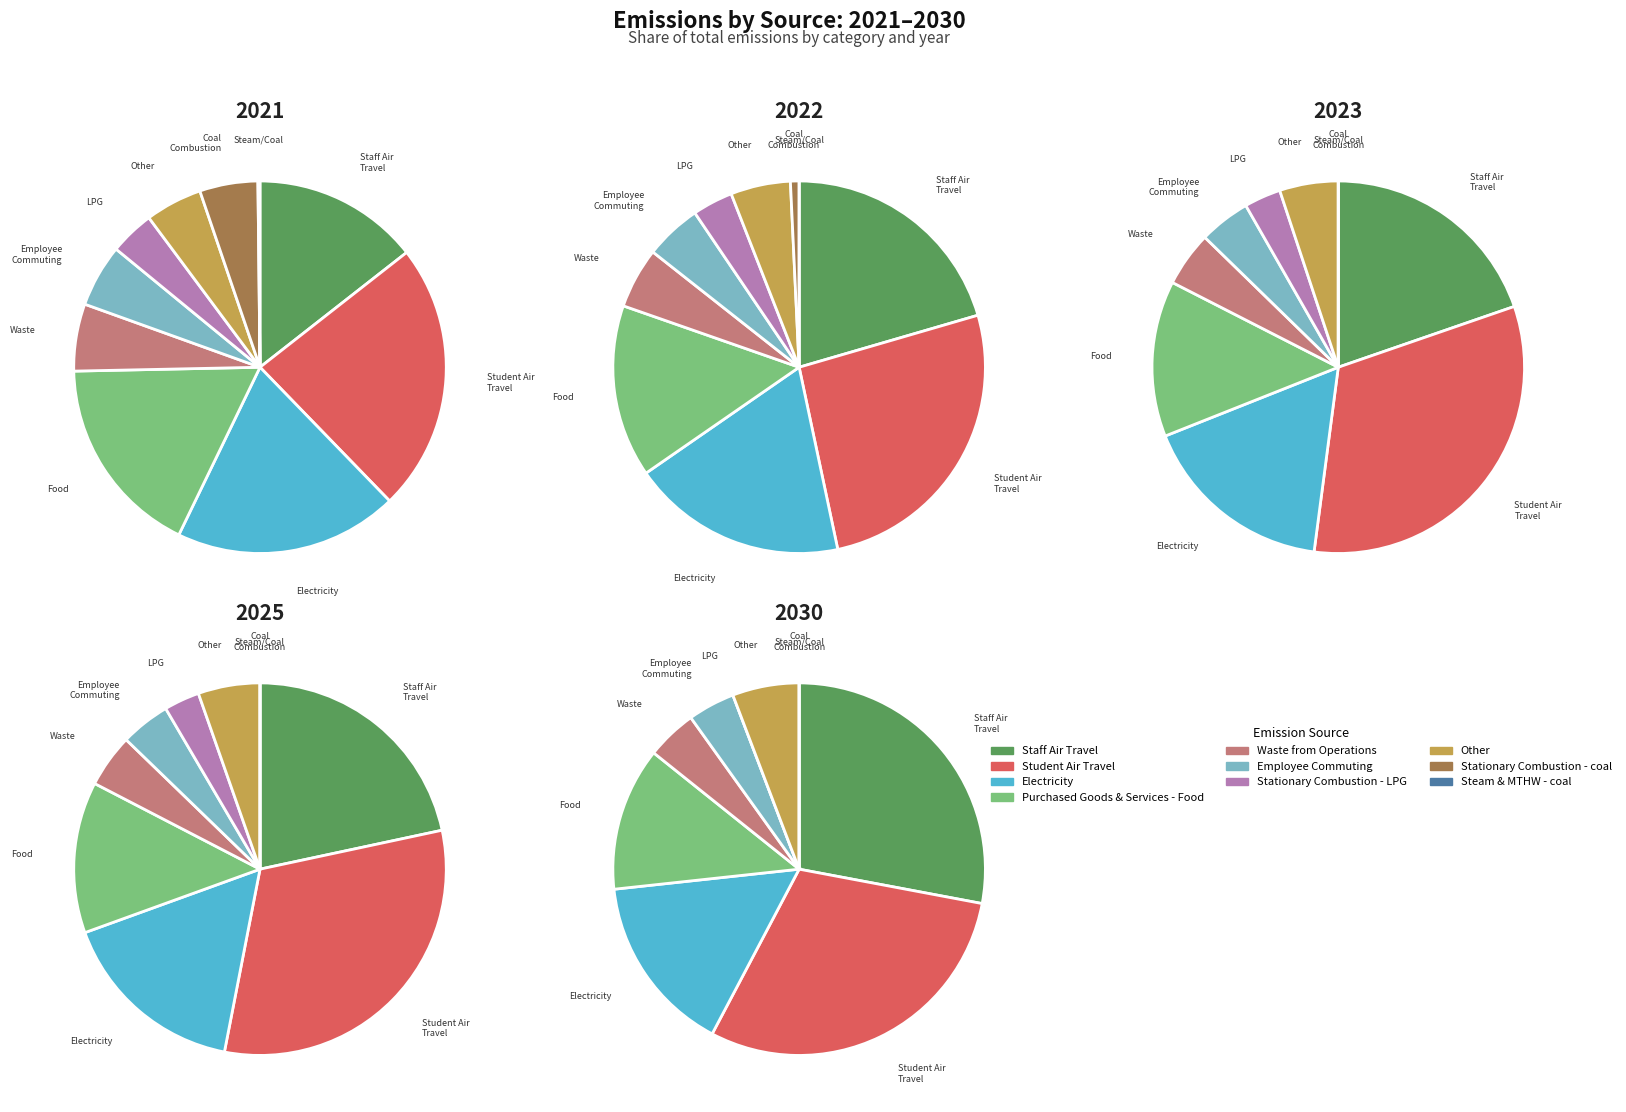

To the nearest percent, what portion does values_2025 represent?

13%